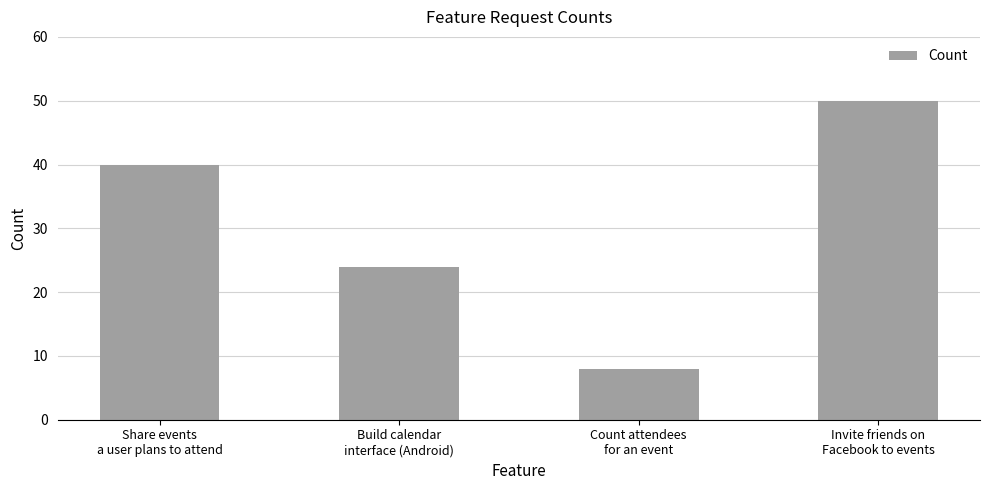

What is the change in value from Count attendees
for an event to Invite friends on
Facebook to events?

+42